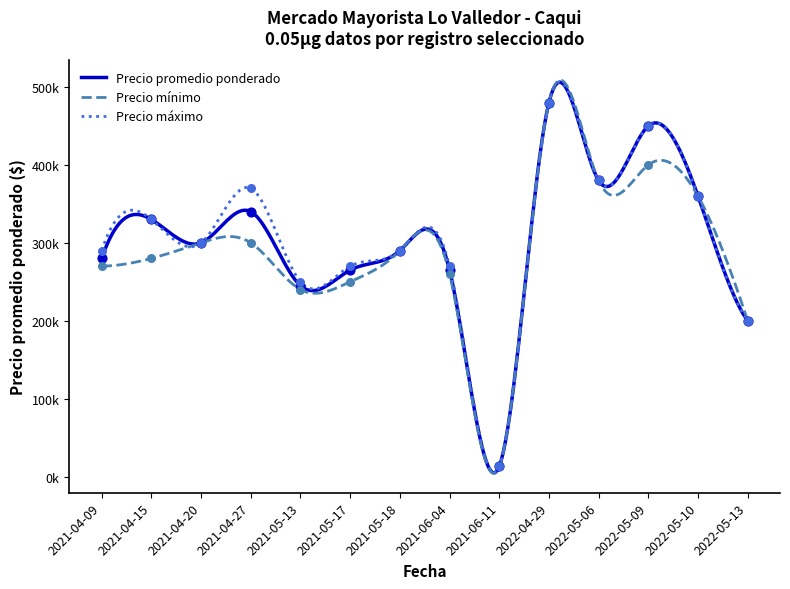

Does the chart have visible grid lines?

No